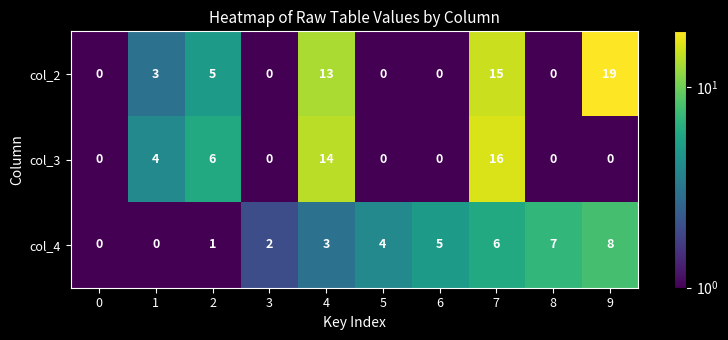

Rank the series by their average value, from lowest to highest.

col_4, col_3, col_2